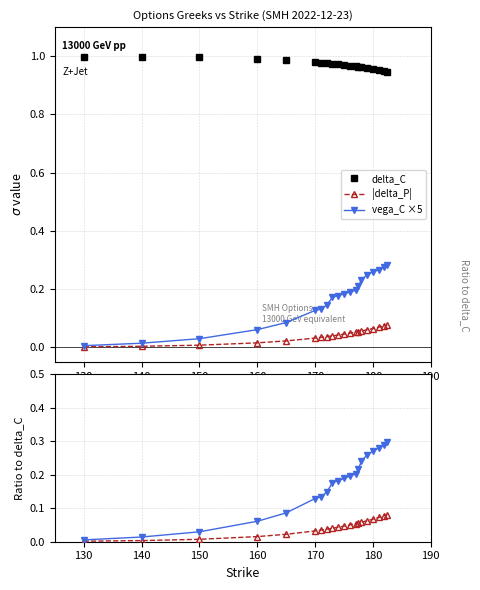

True or false: delta_C and vega_C ×5 cross at least once.

False